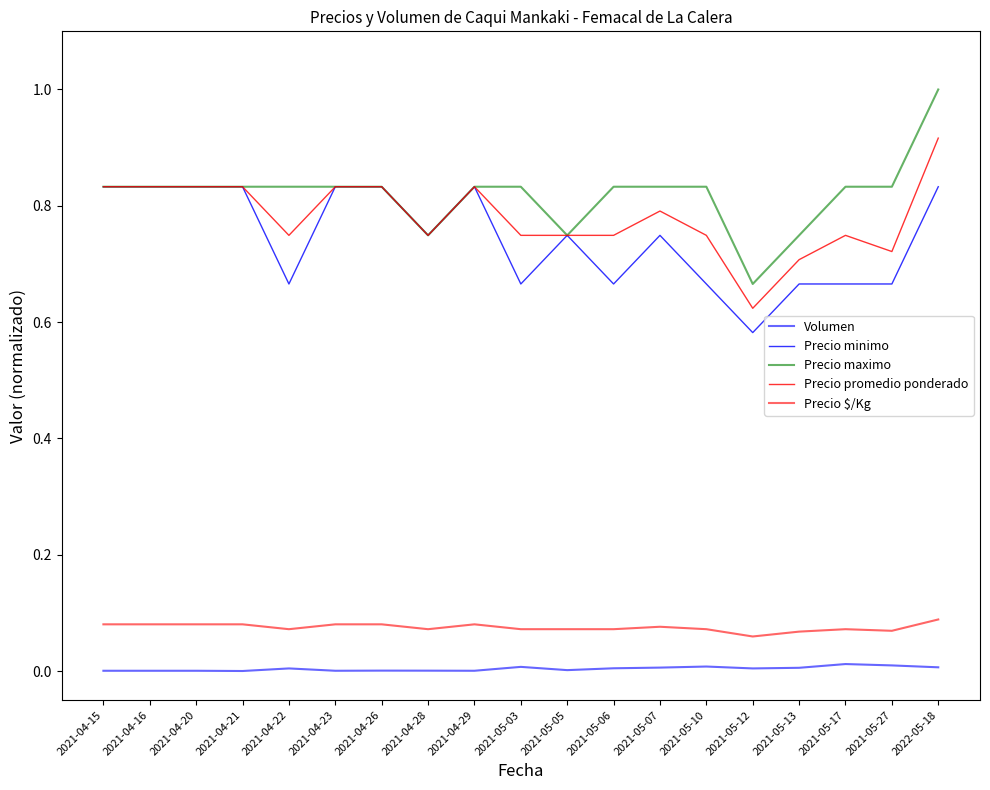

Is this an area chart (filled region under the line)?

No